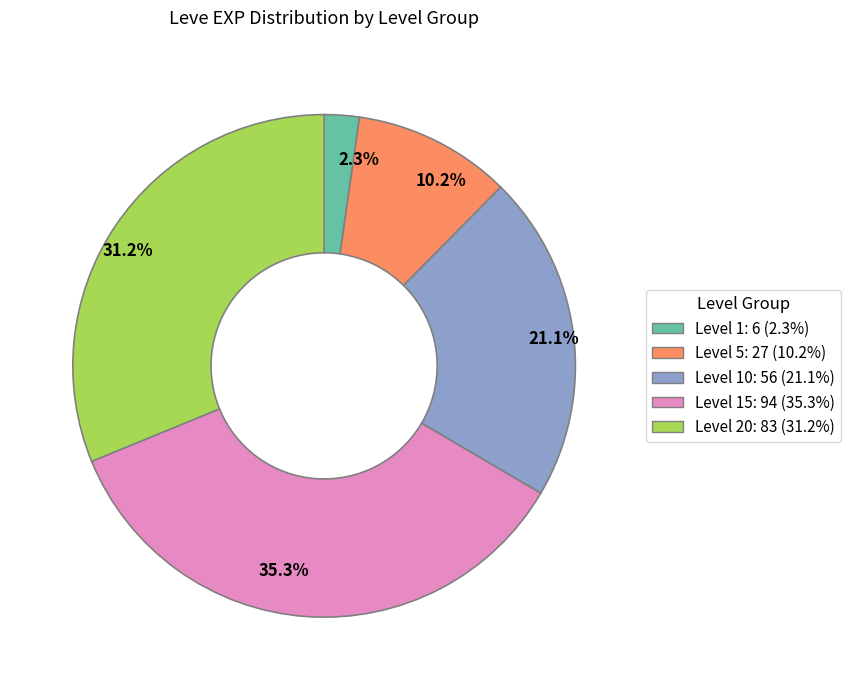

What is the largest slice in the pie chart?

Level 15: 94 (35.3%)